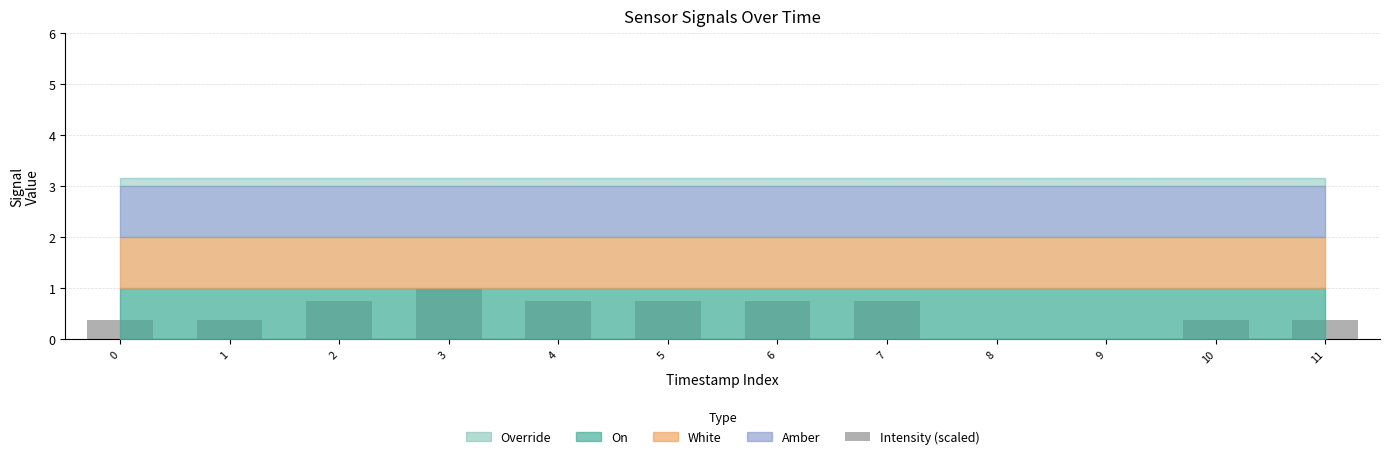

True or false: the data shows 0.4 at 0.

True